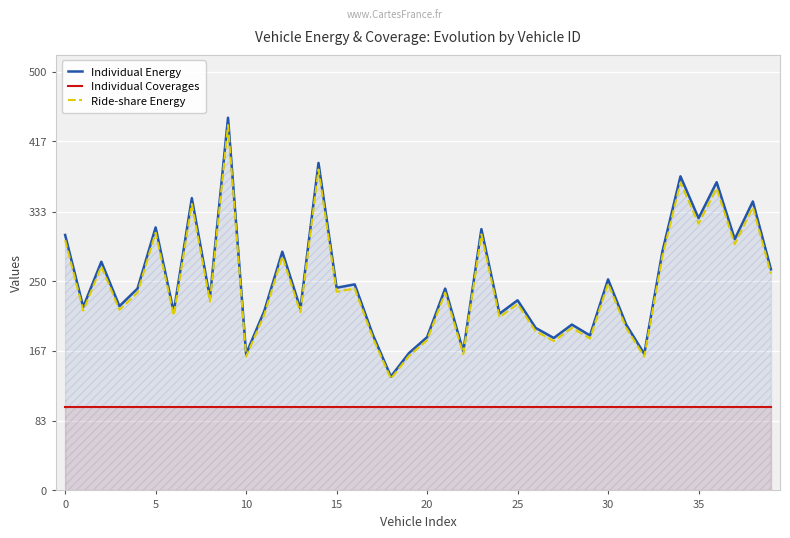

The value of Ride-share Energy at 27 is 46.9. True or false?

False